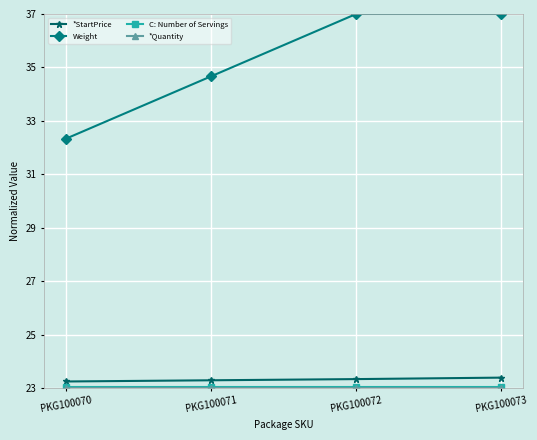

True or false: *StartPrice has more than 1 interior local peaks.

False